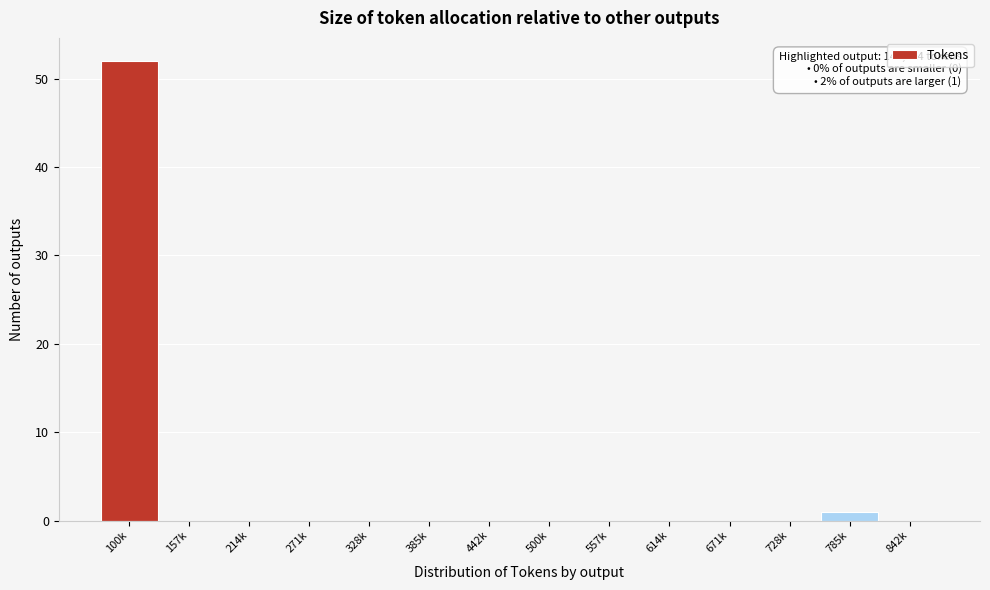

Reading left to right, what are all the values shown in this chart?

100k=52	157k=0	214k=0	271k=0	328k=0	385k=0	442k=0	500k=0	557k=0	614k=0	671k=0	728k=0	785k=1	842k=0